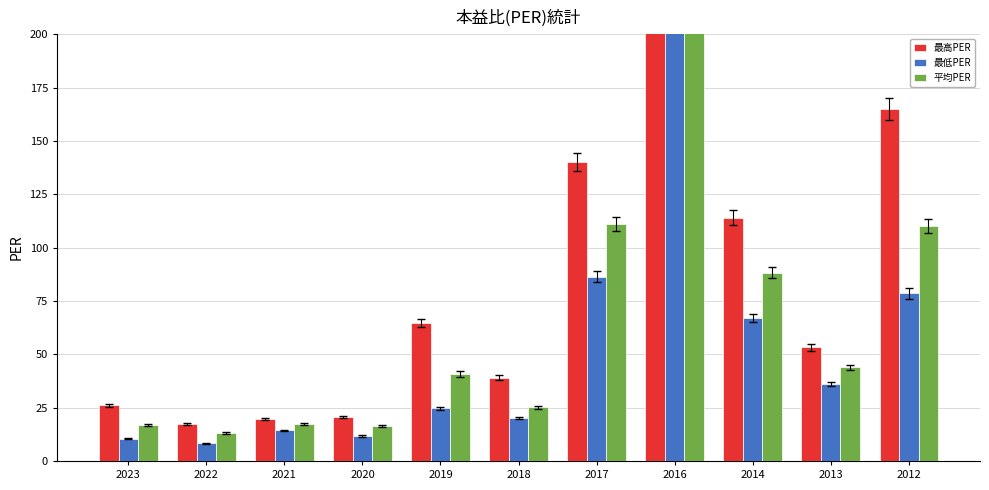

How many bars are there in total?

33